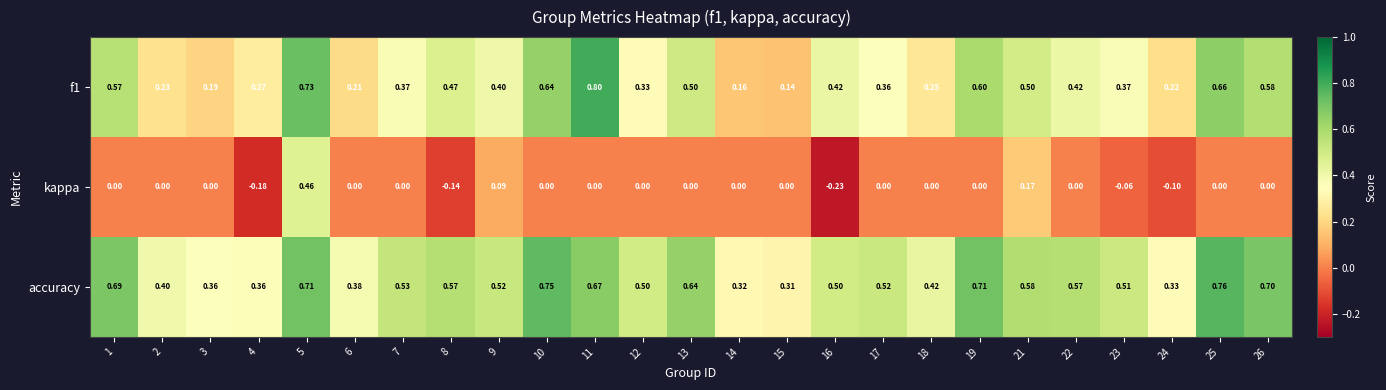

Is the value of f1 at 8 greater than the value of accuracy at 6?

Yes